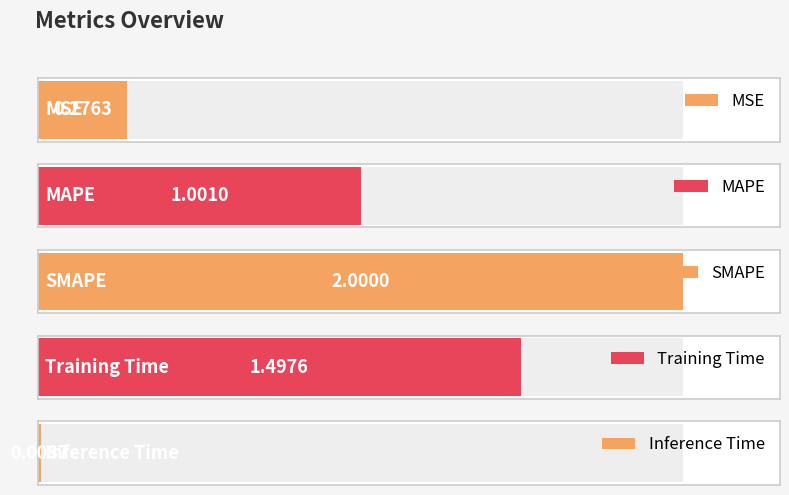

Which has a higher value, MSE or SMAPE?

SMAPE